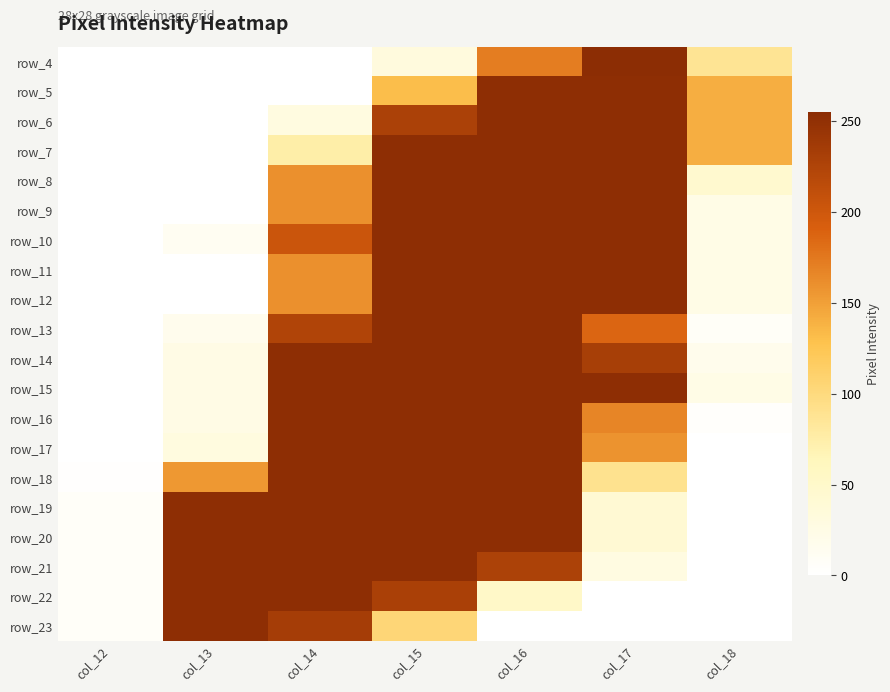

What is the greatest value displayed?

255